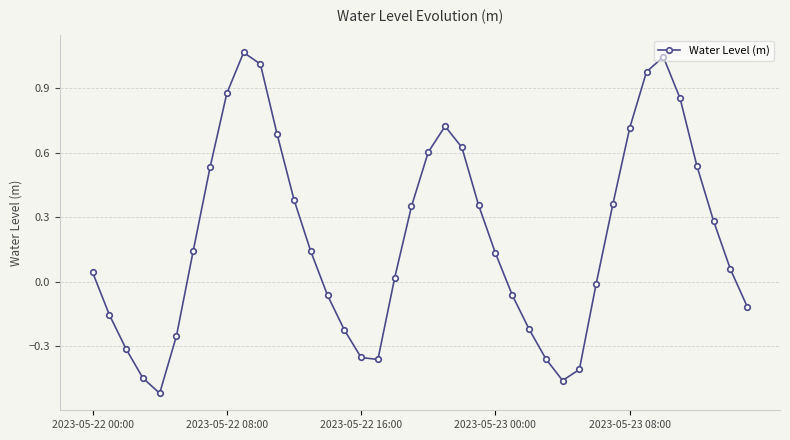

True or false: there are more than 2 points higher than both neighbors.

True